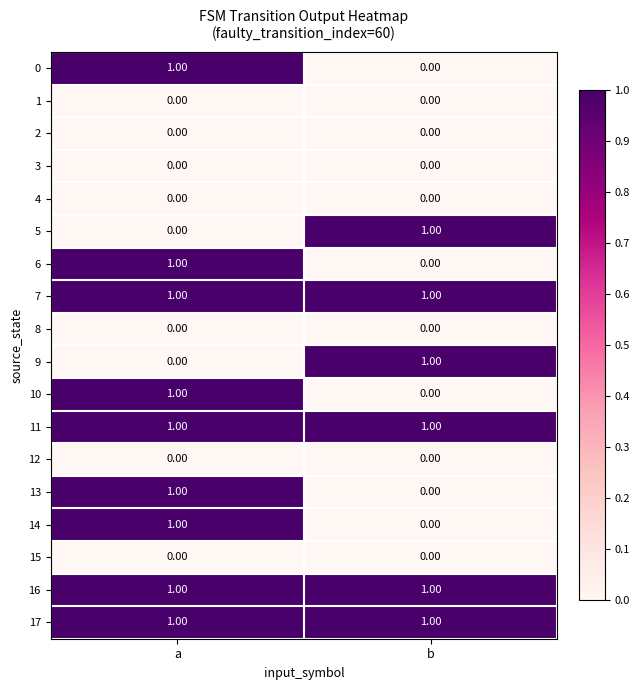

What is the total value across all series at a?

9